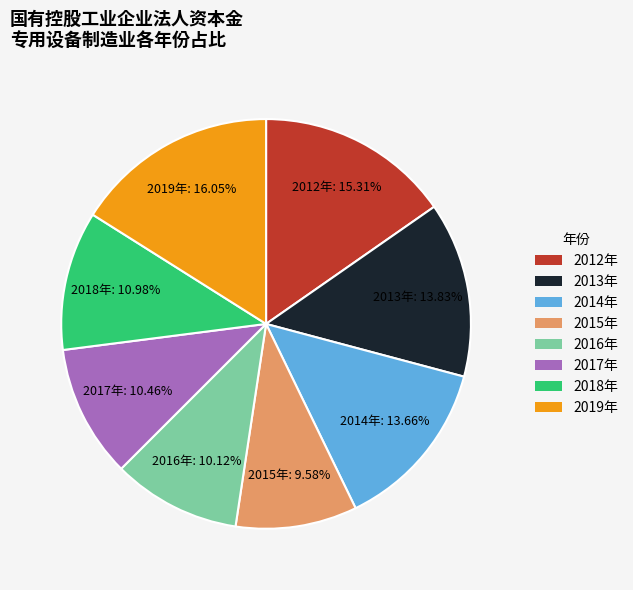

What is the ratio of the value at 2012年 to the value at 2018年?

1.4